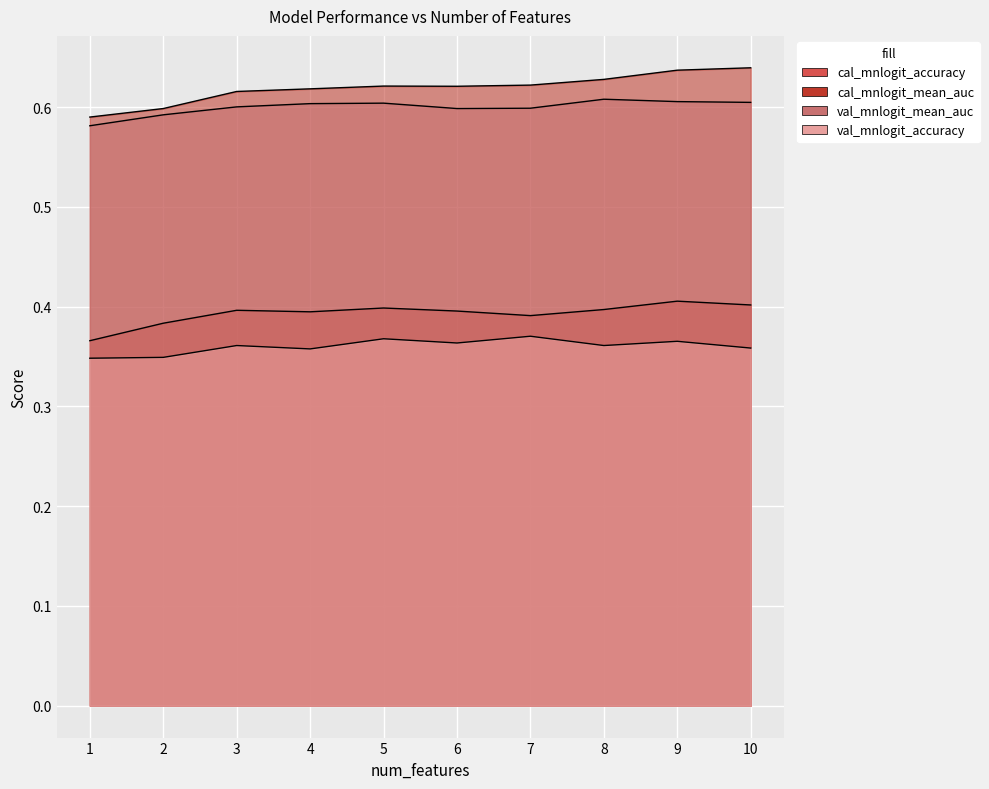

Where is the first local maximum for cal_mnlogit_accuracy?

3